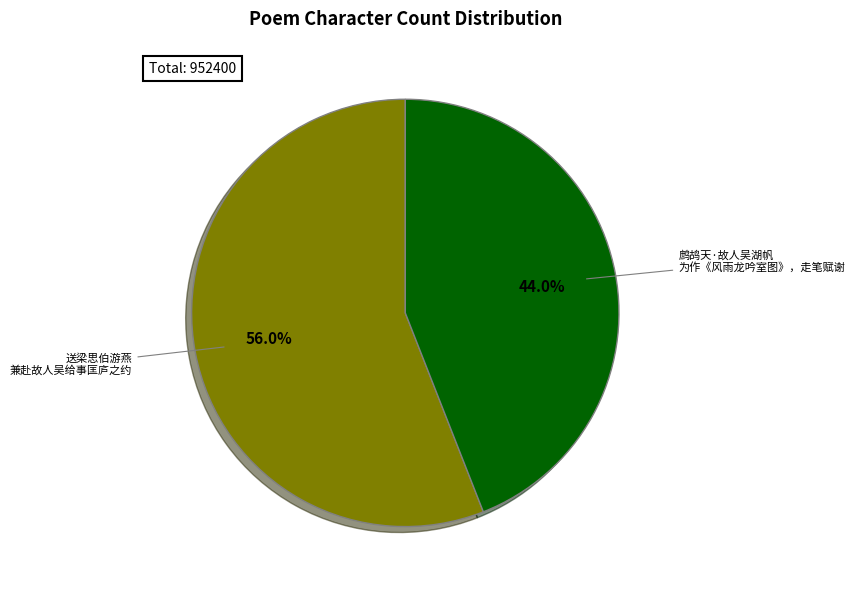

Does any single category account for the majority?

Yes